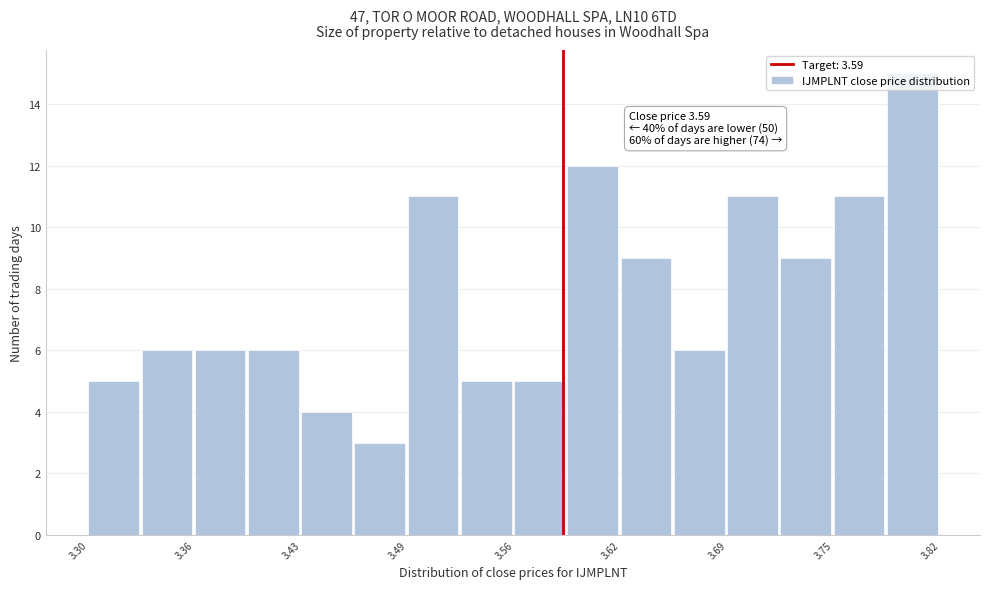

Read against the x-axis, roughly where is the centre of the tallest bar?

3.80